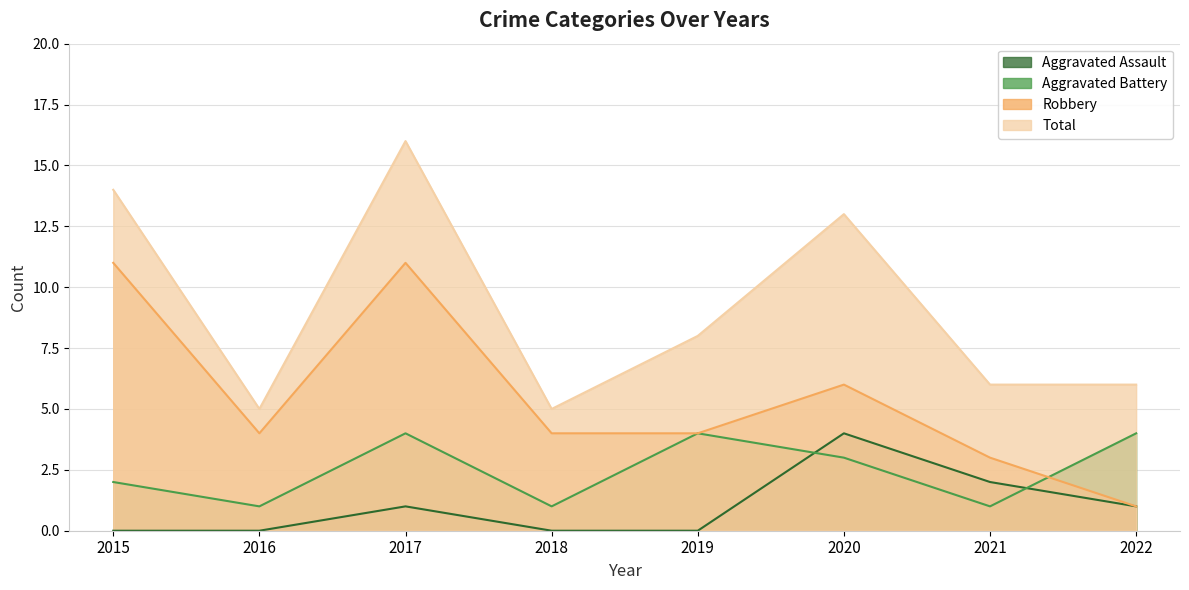

Is the value of Robbery at 2022 greater than the value of Aggravated Assault at 2017?

No